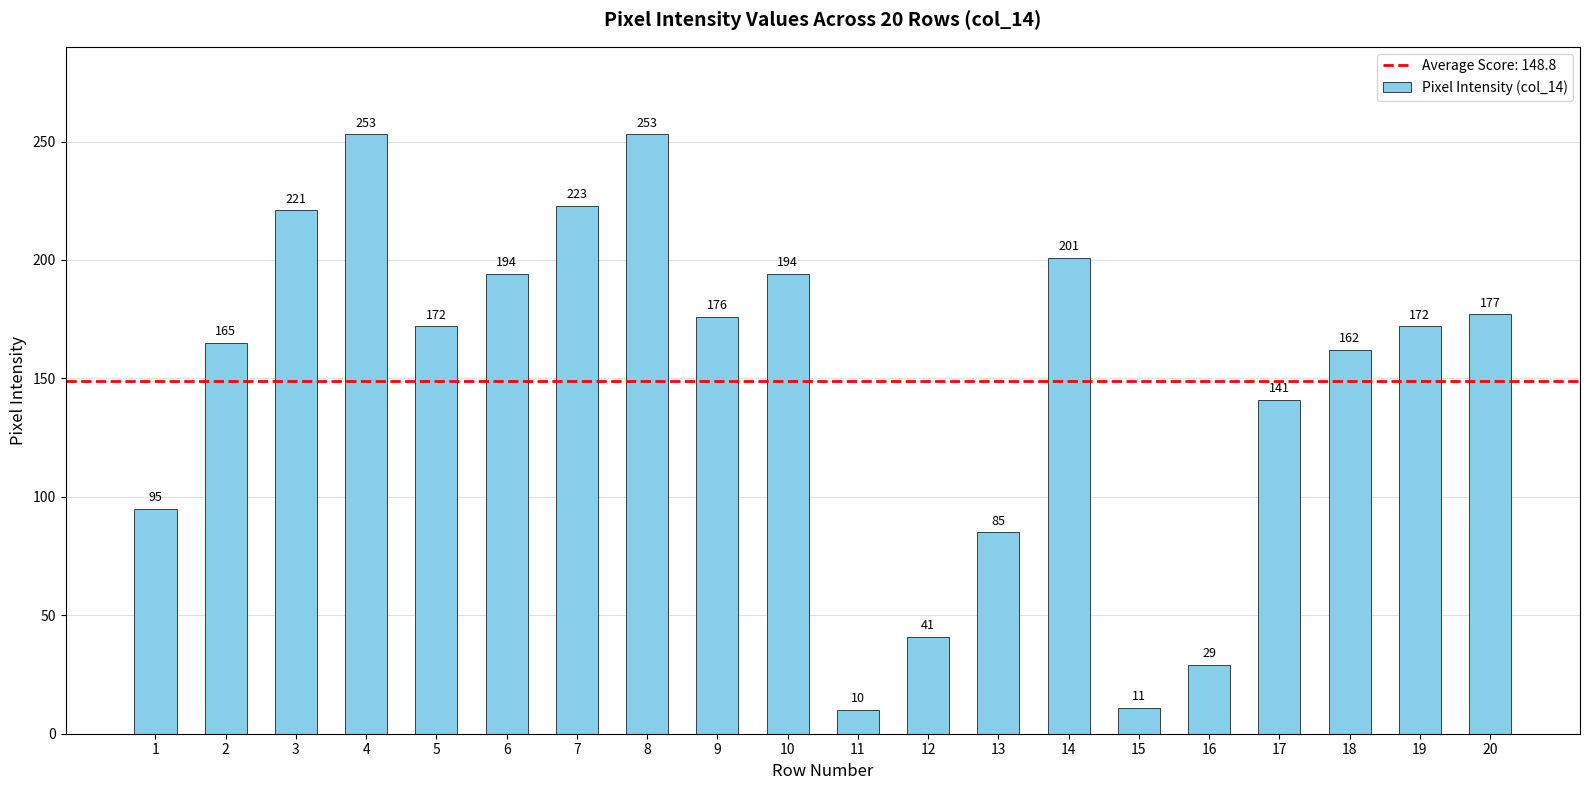

Which category has the lowest value across all series?

11